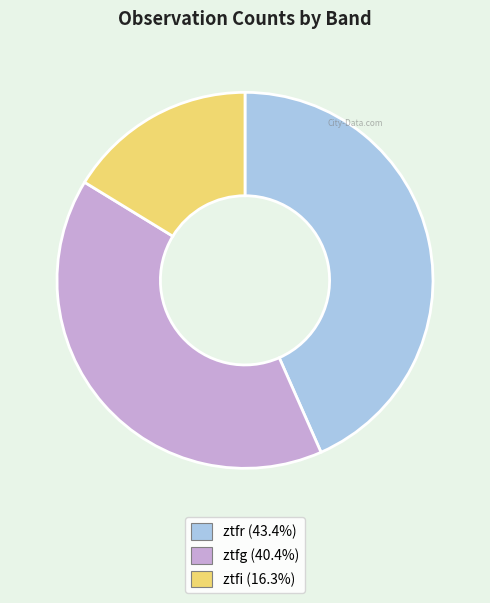

Is the sum of ztfi and ztfr greater than half?

Yes